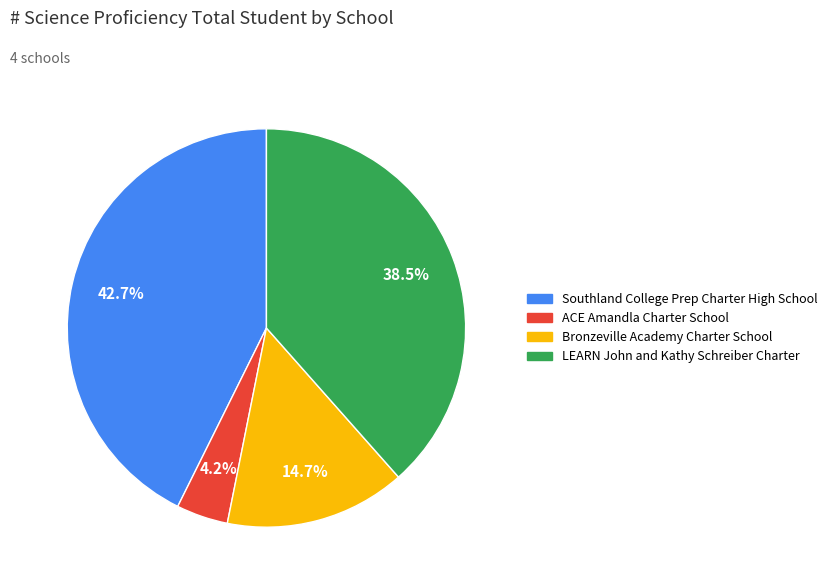

What is the ratio of the value at LEARN John and Kathy Schreiber Charter to the value at ACE Amandla Charter School?

9.2